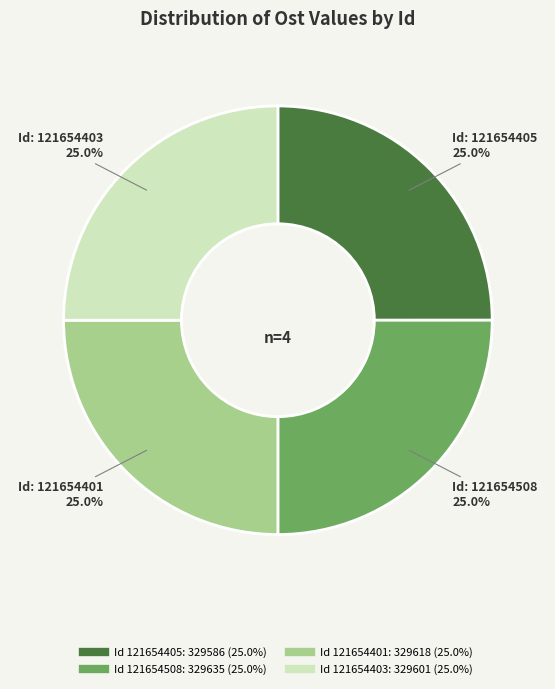

To the nearest percent, what is the average slice percentage?

25%